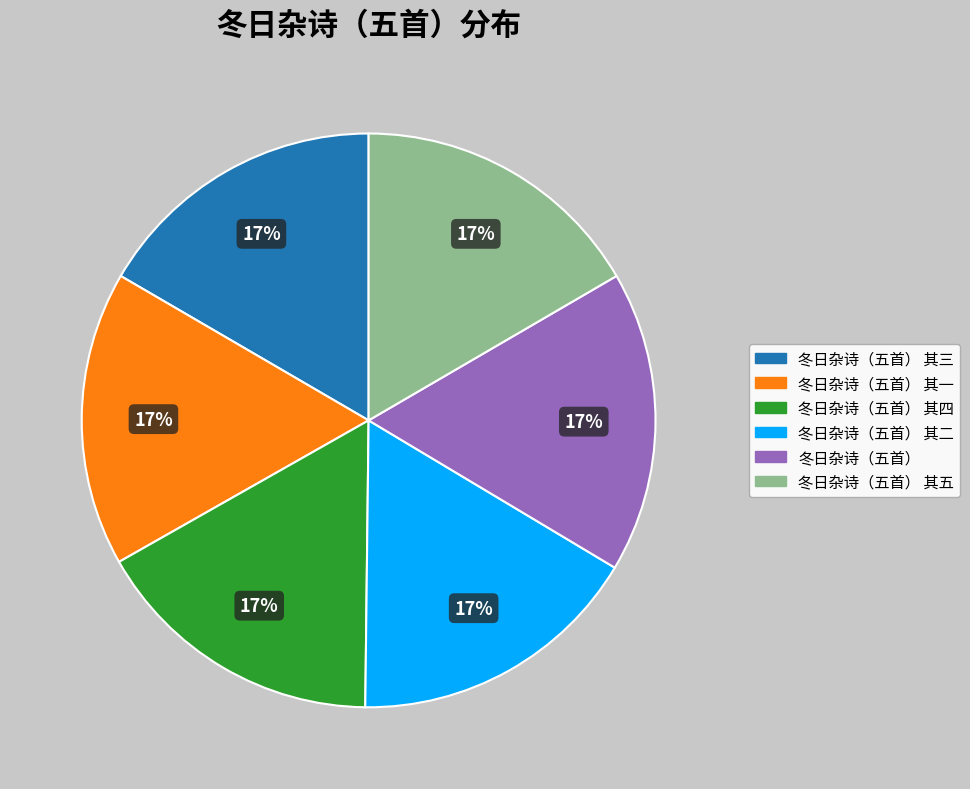

To the nearest percent, what is the average slice percentage?

17%